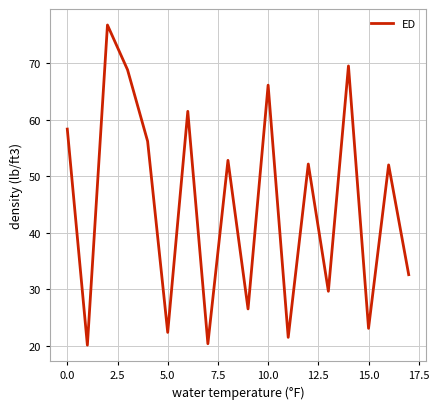

True or false: the data has more than 0 interior local peaks.

True